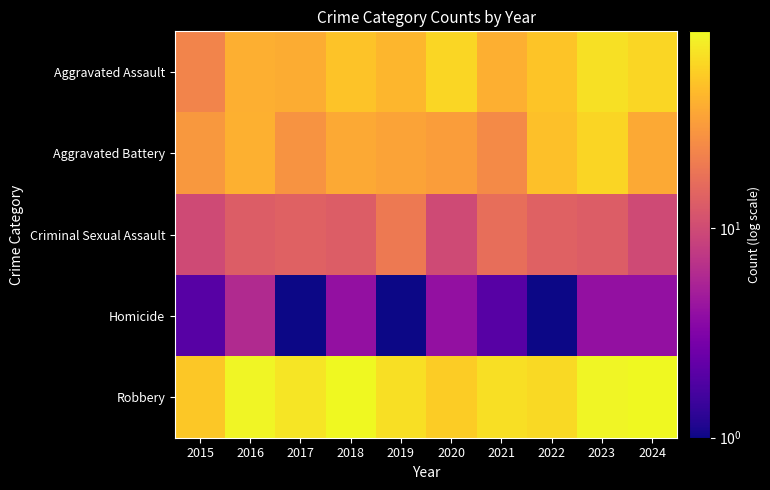

What is the difference between the highest and lowest values at 2023?

79